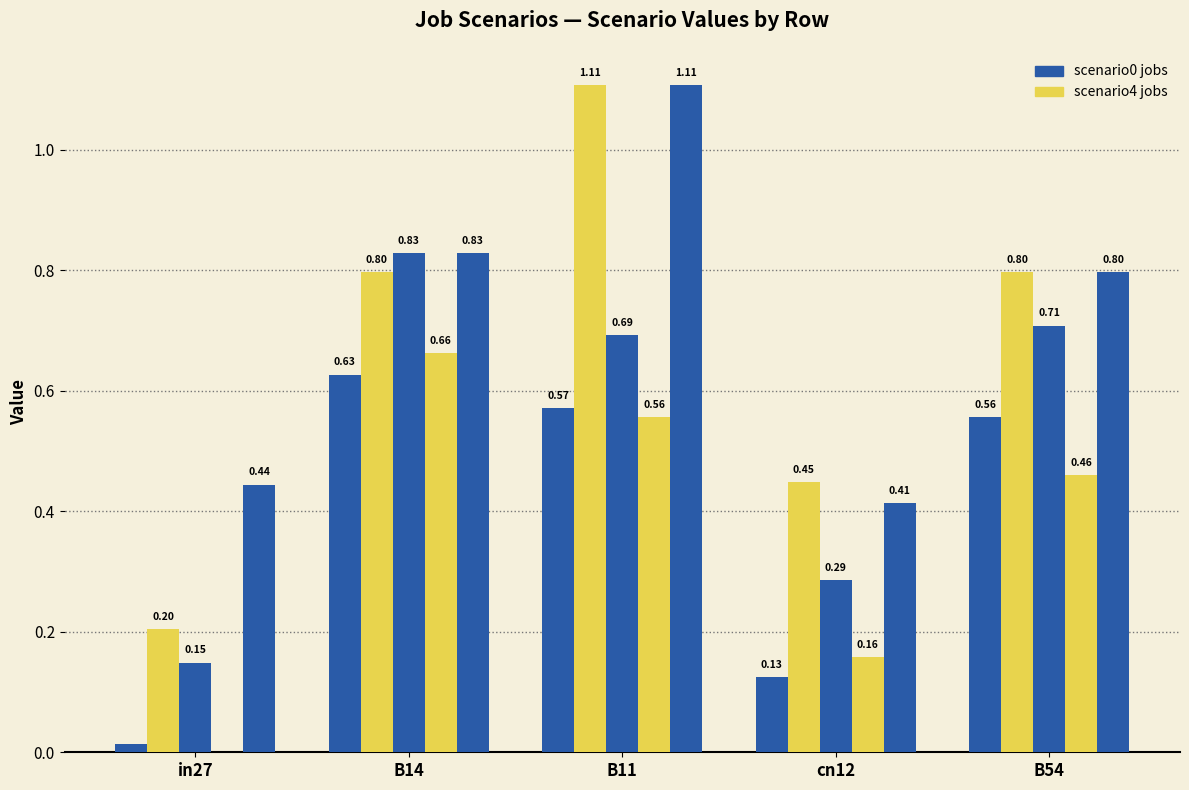

How many distinct data groups are displayed?

5